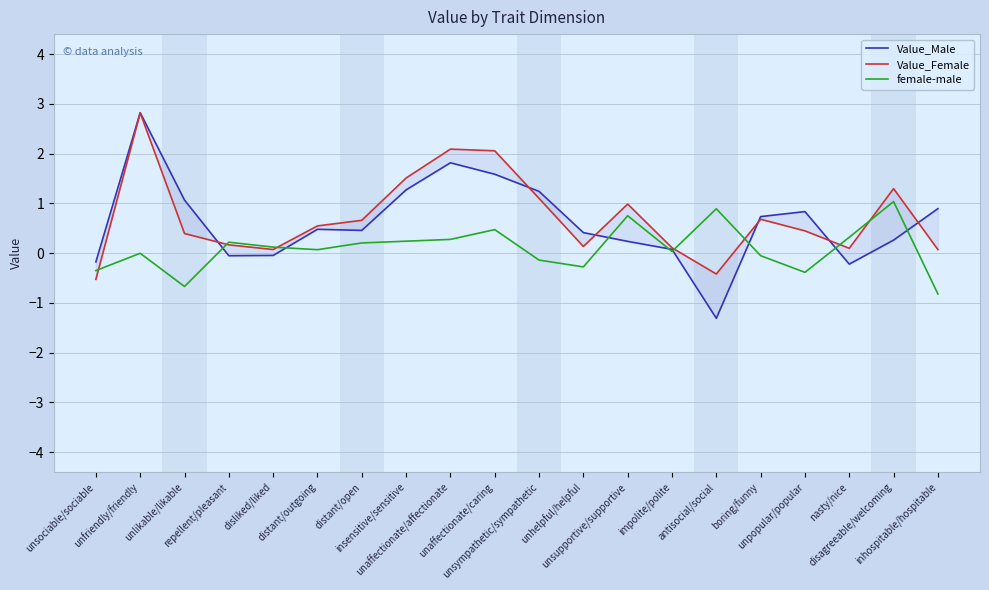

At which category does the chart reach its peak across all series?

unfriendly/friendly